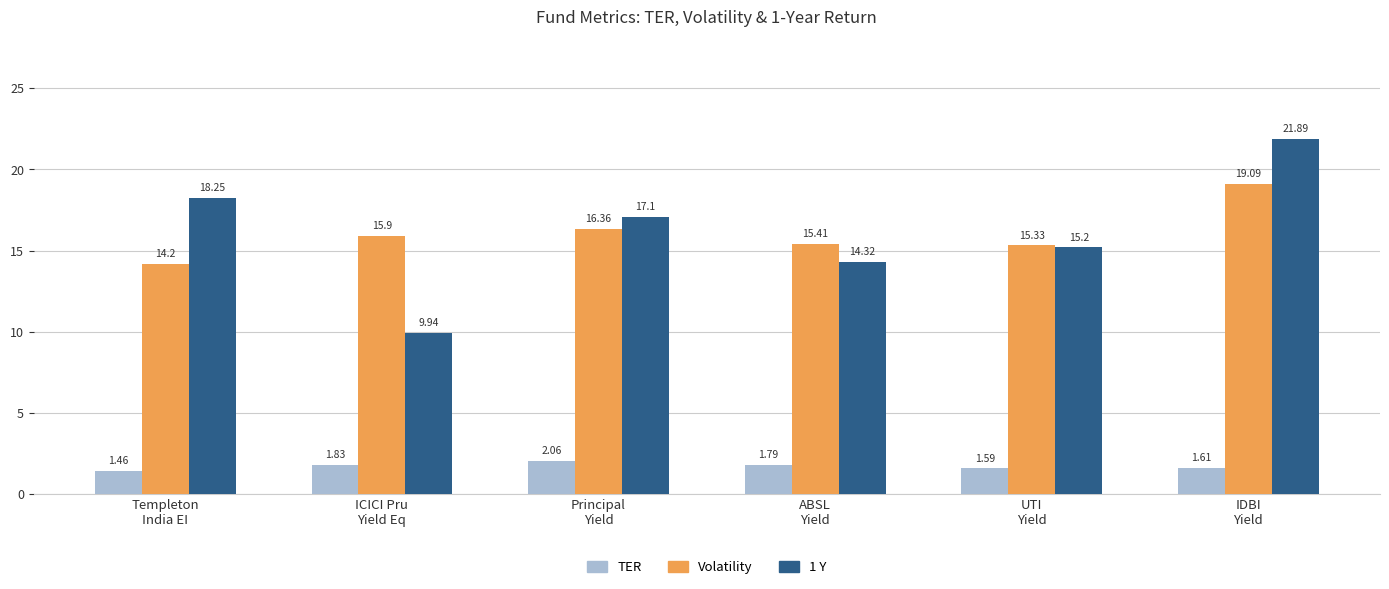

What is the difference between the highest and lowest values at ABSL
Yield?

13.6